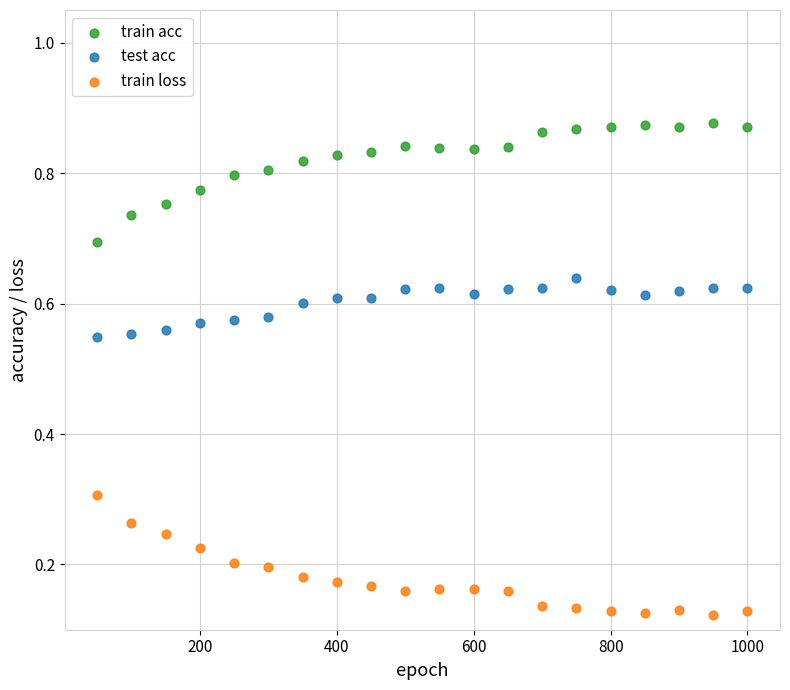

Across all data points, what is the range of X values (max minus min)?

950.0